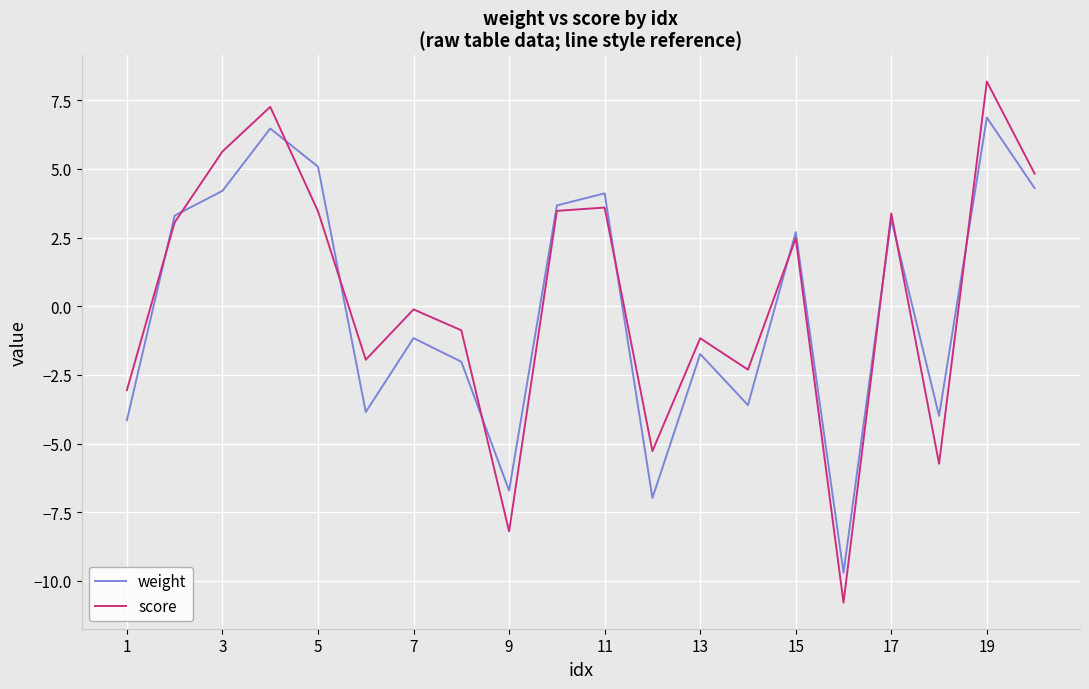

Rank the series by their maximum value, from lowest to highest.

weight, score